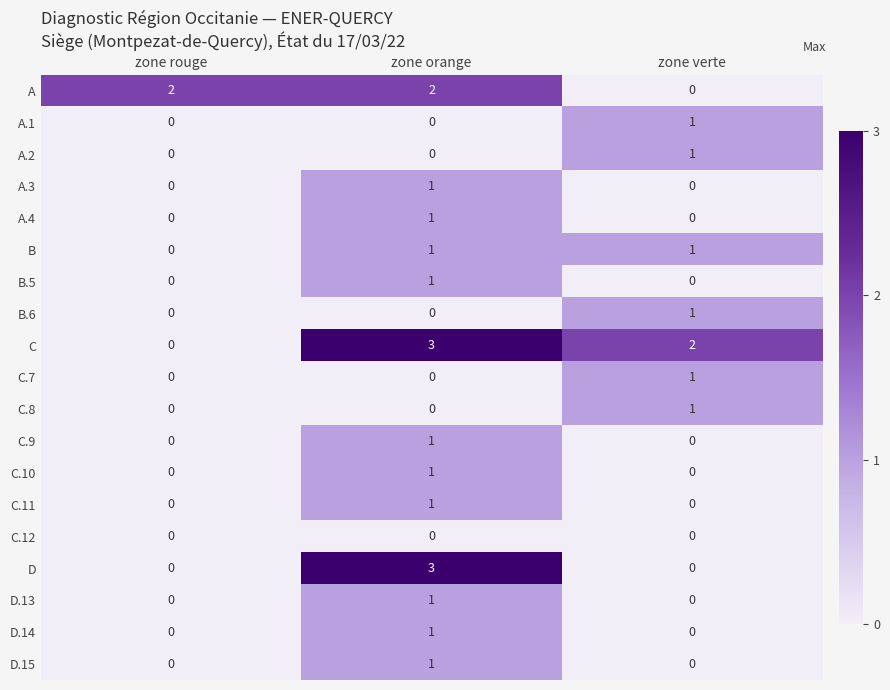

Is it true that C.12 equals 0 at zone rouge?

True